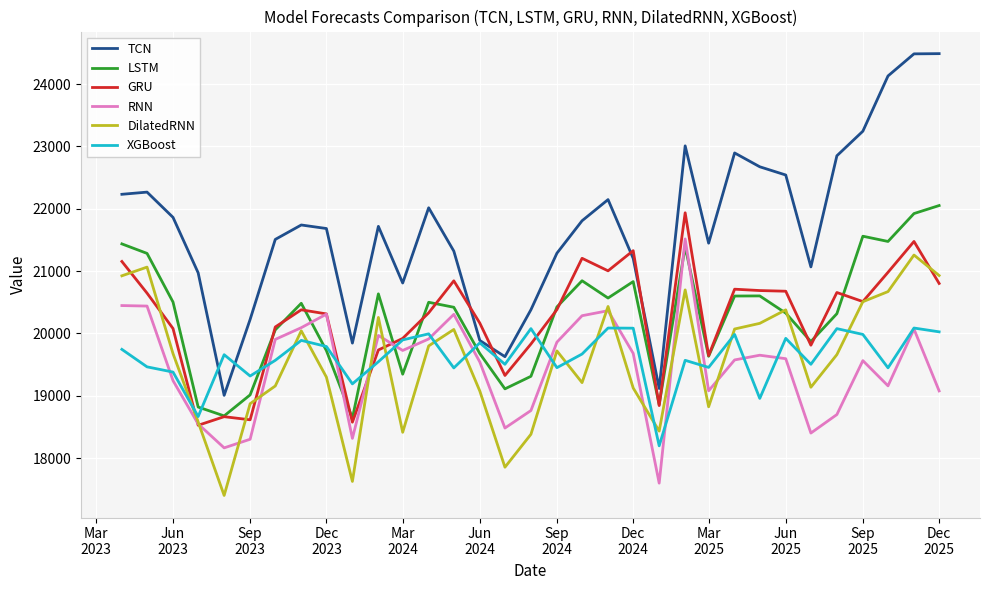

What is the greatest value displayed?

24487.1